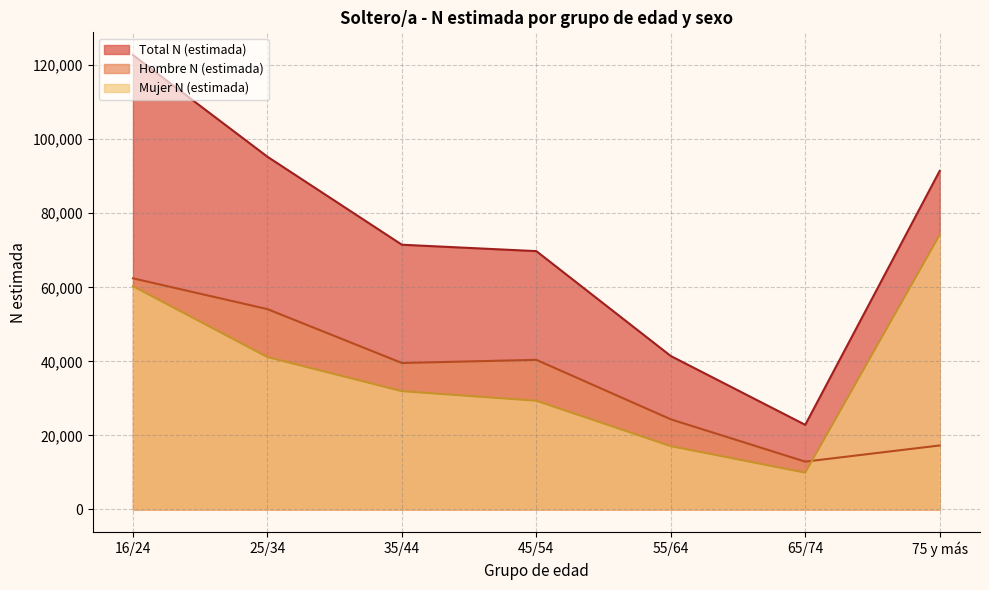

Where is Hombre N (estimada) nearest to the value 37672?

35/44